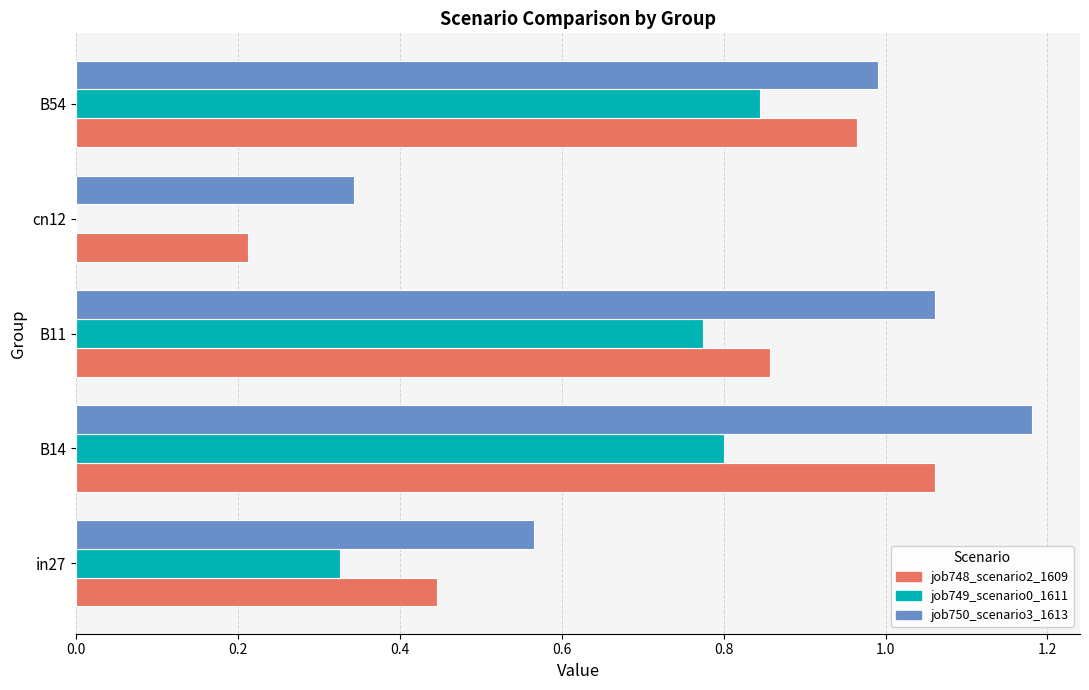

What is the sum of the job750_scenario3_1613 values at B14 and in27?

1.7